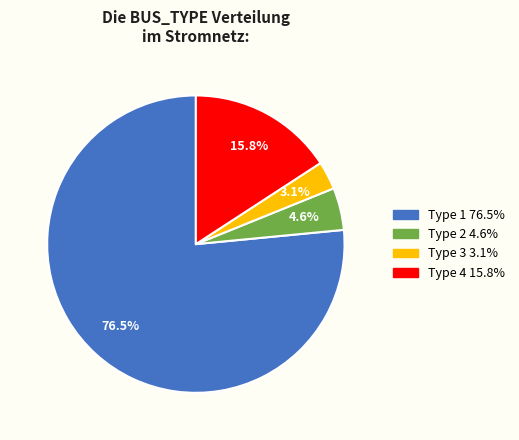

Which category has the smallest portion of the pie?

Type 3